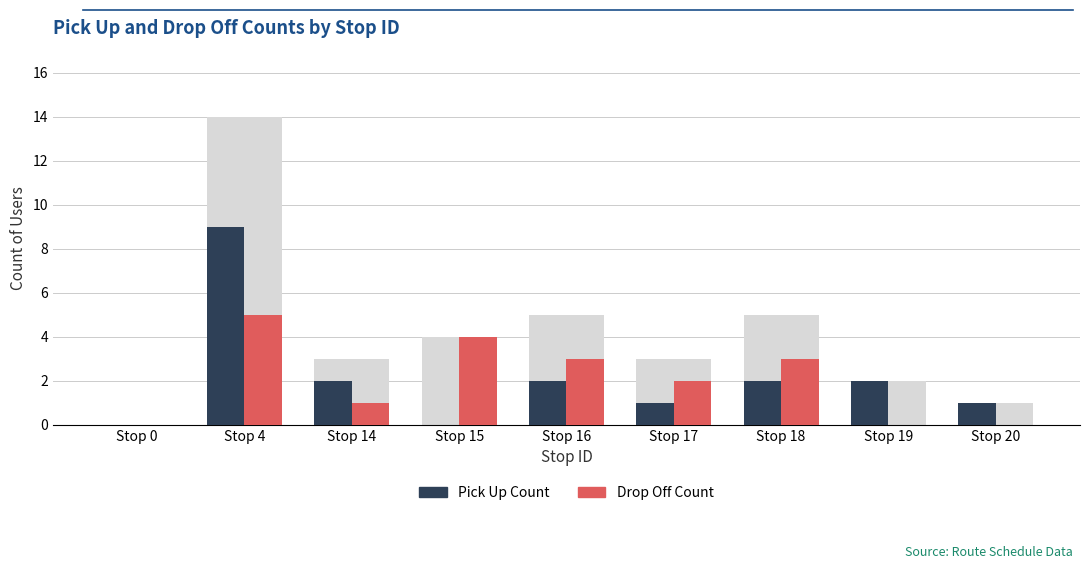

Does the chart contain stacked bars?

No